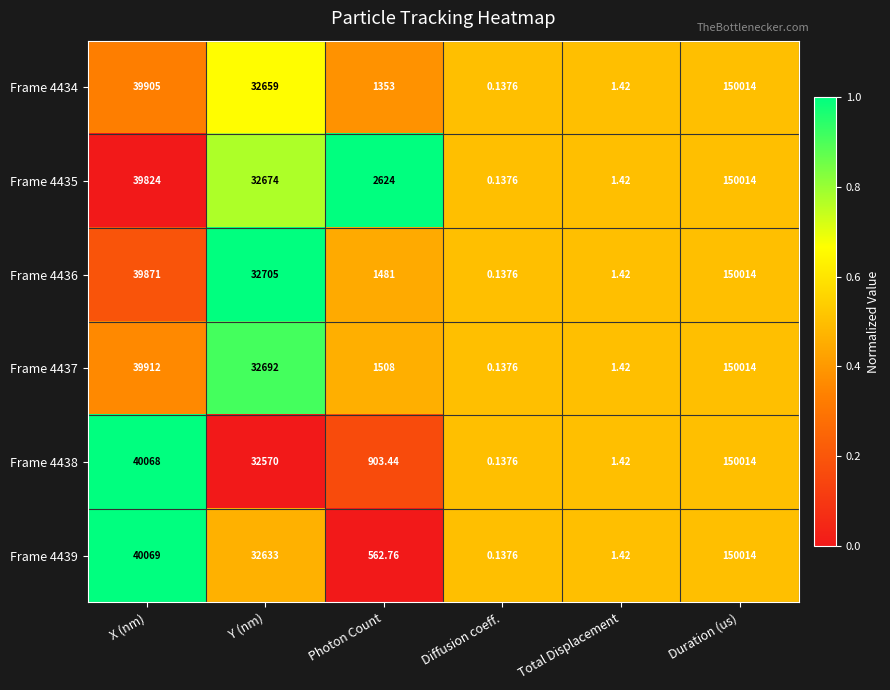

At which label is Frame 4439 closest to 75007?

X (nm)